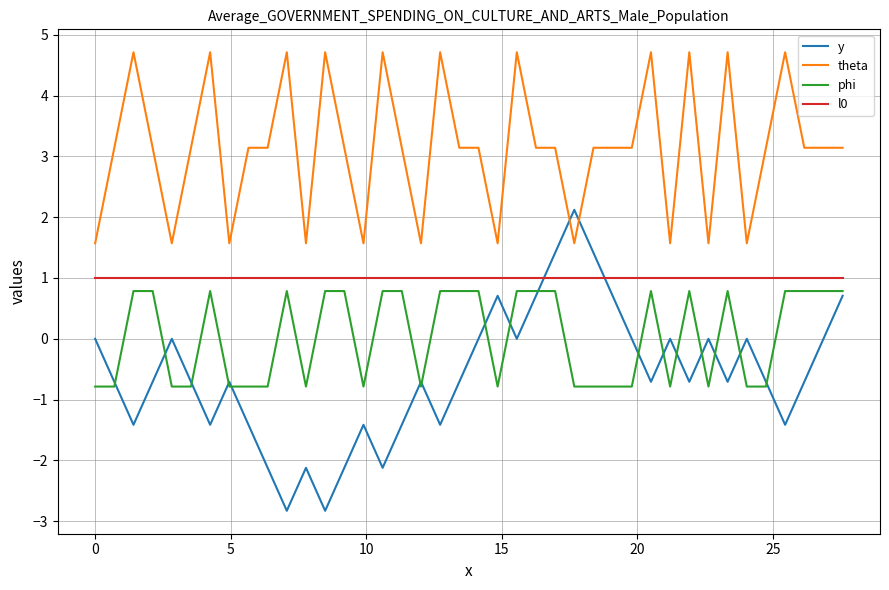

What is the difference between the maximum and minimum values in the phi series?

1.6